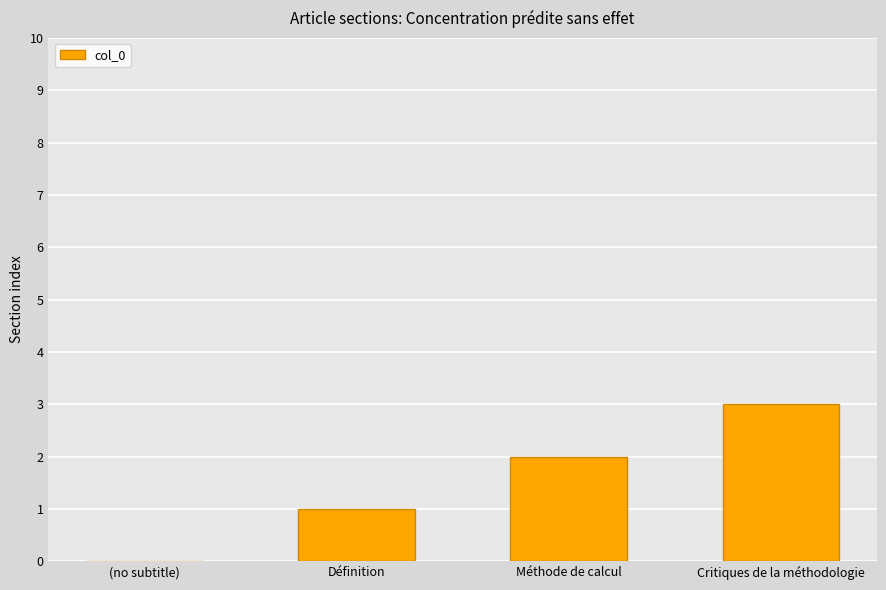

What is the greatest value displayed?

3